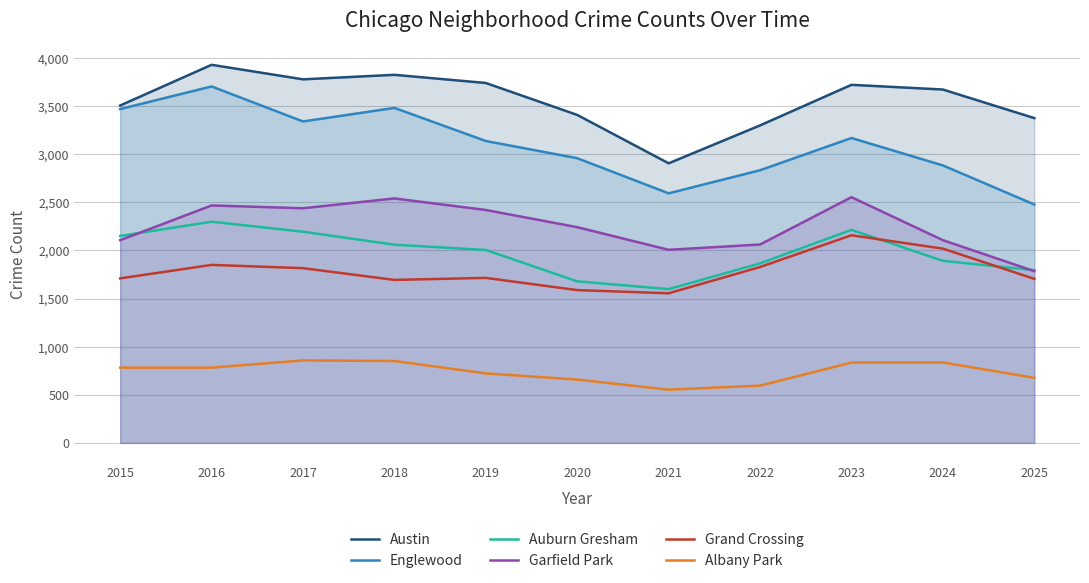

The Austin series shows 2187 at 2015. True or false?

False